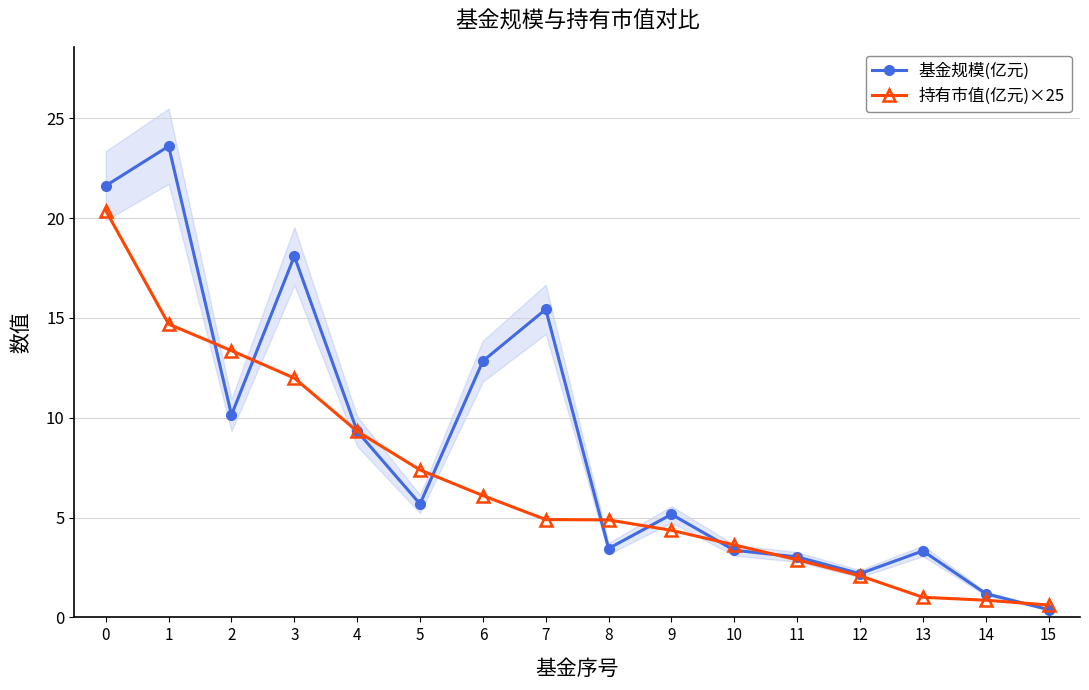

The 持有市值(亿元)×25 series shows 7.5 at 7. True or false?

False